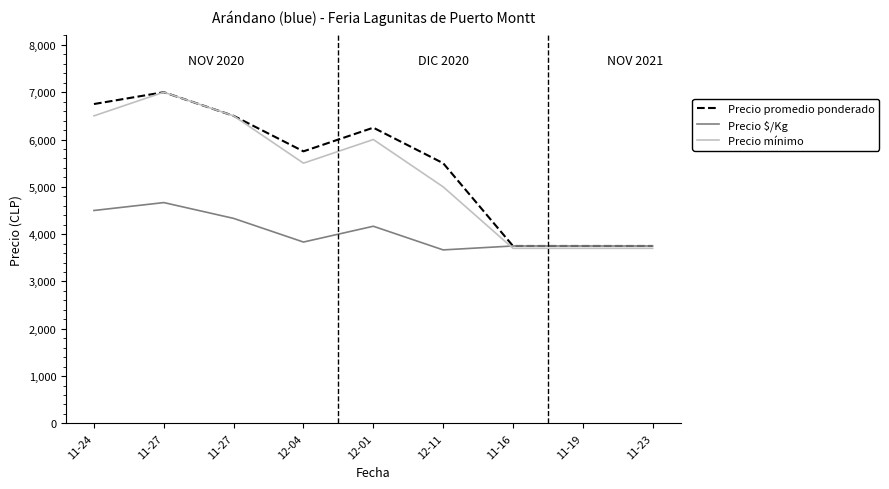

At which label is Precio $/Kg closest to 4167?

12-01